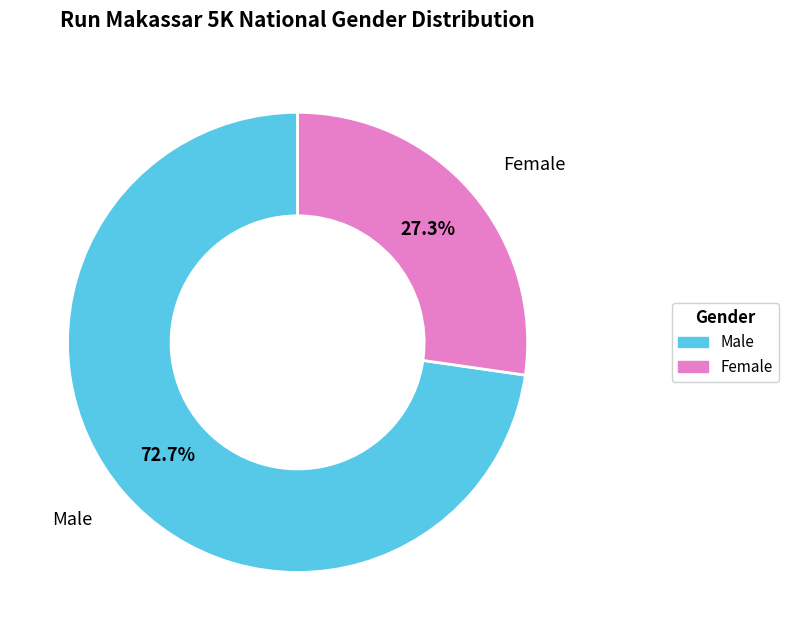

Is the sum of Male and Female greater than half?

Yes